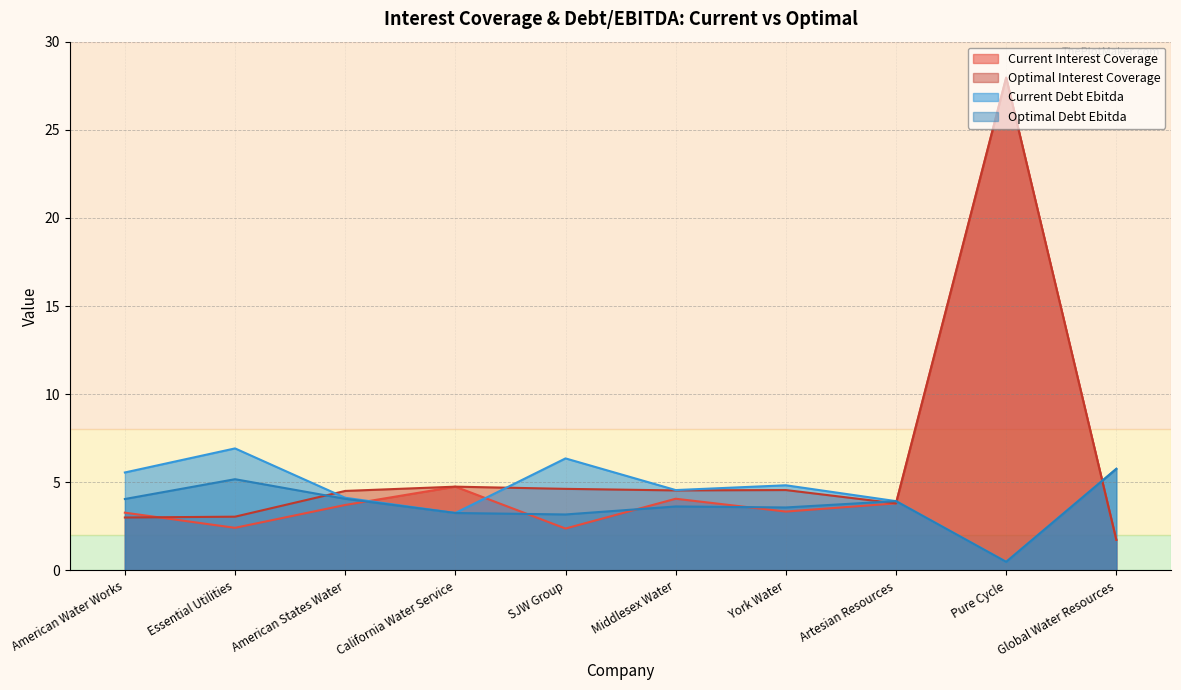

Where does the current_debt_ebitda series first go above 4?

American Water Works